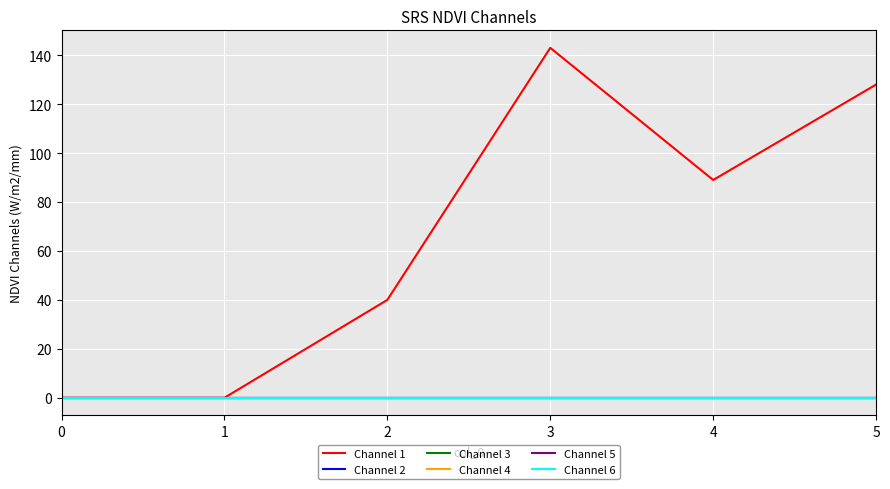

At which category is the sum across all series the highest?

3